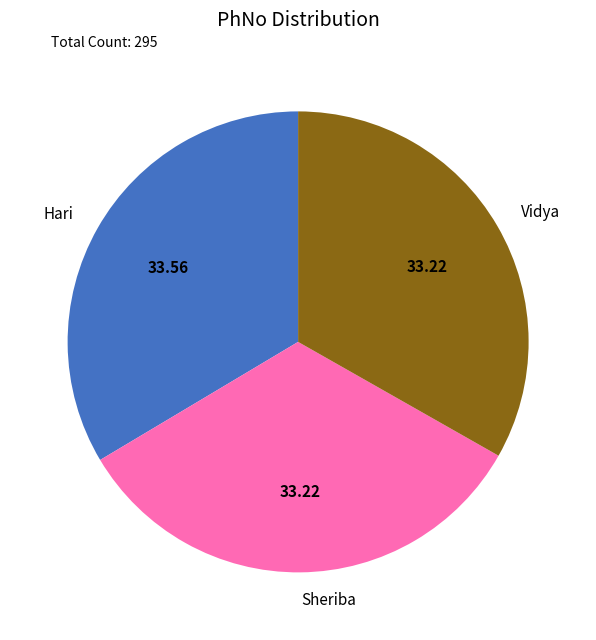

Is Hari the majority of the pie?

No